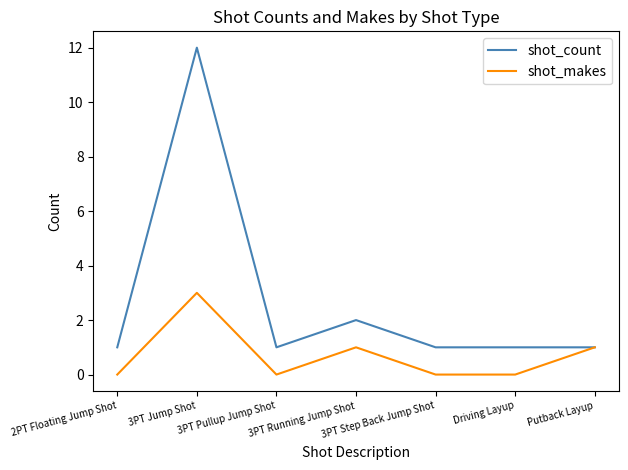

How many lines are shown in the chart?

2